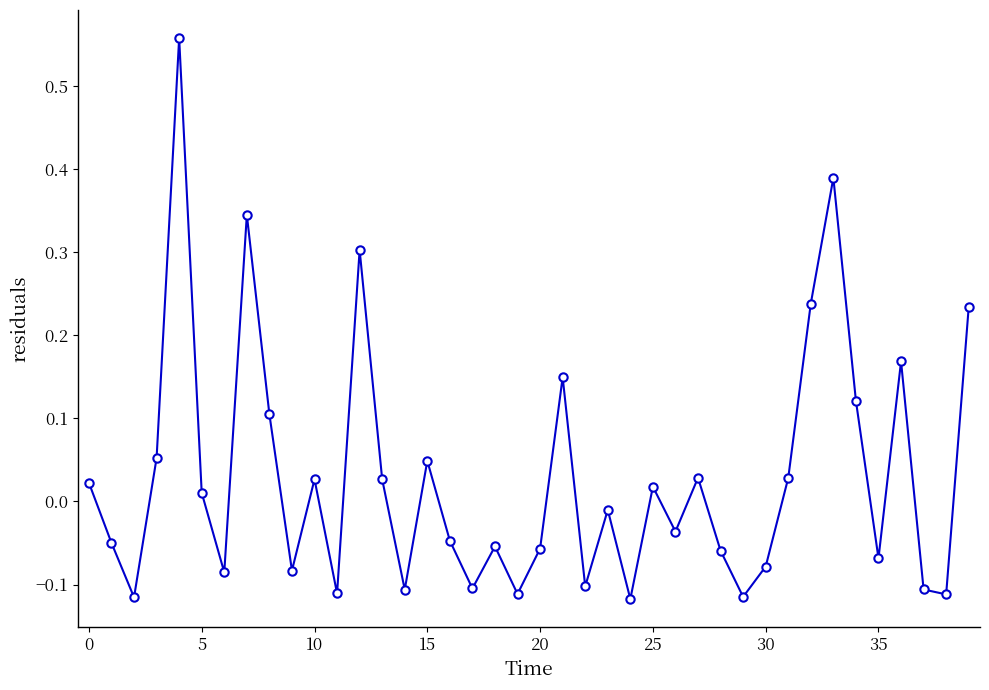

How many interior local peaks (higher than both neighbors) does the data have?

12